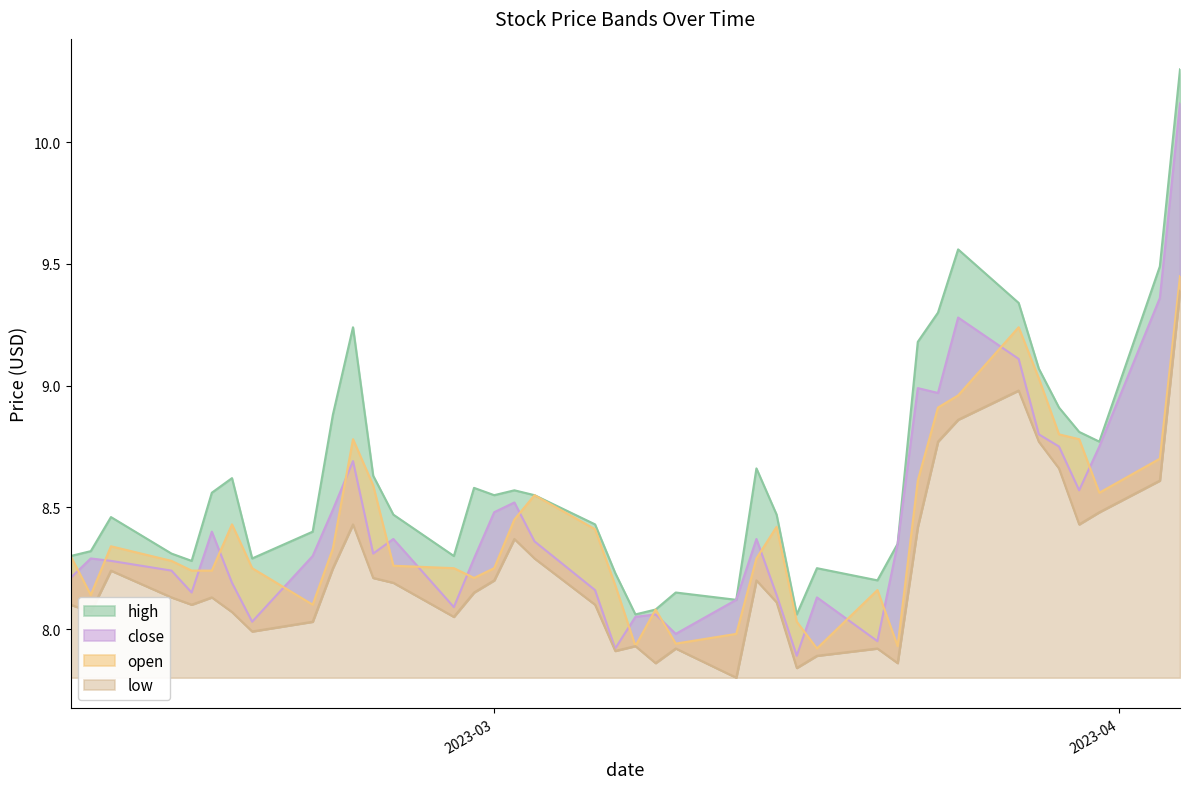

How many lines are shown in the chart?

4